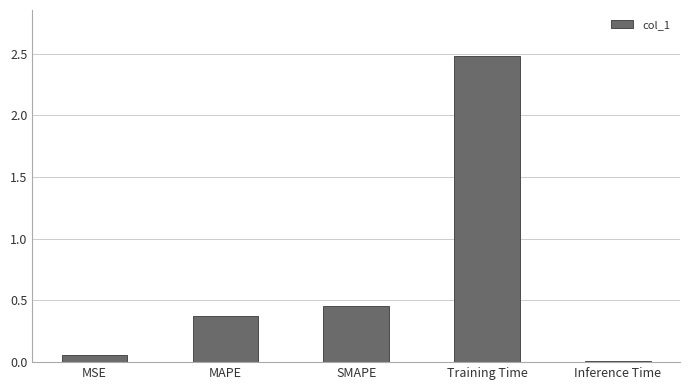

The value at MAPE is 0.7. True or false?

False